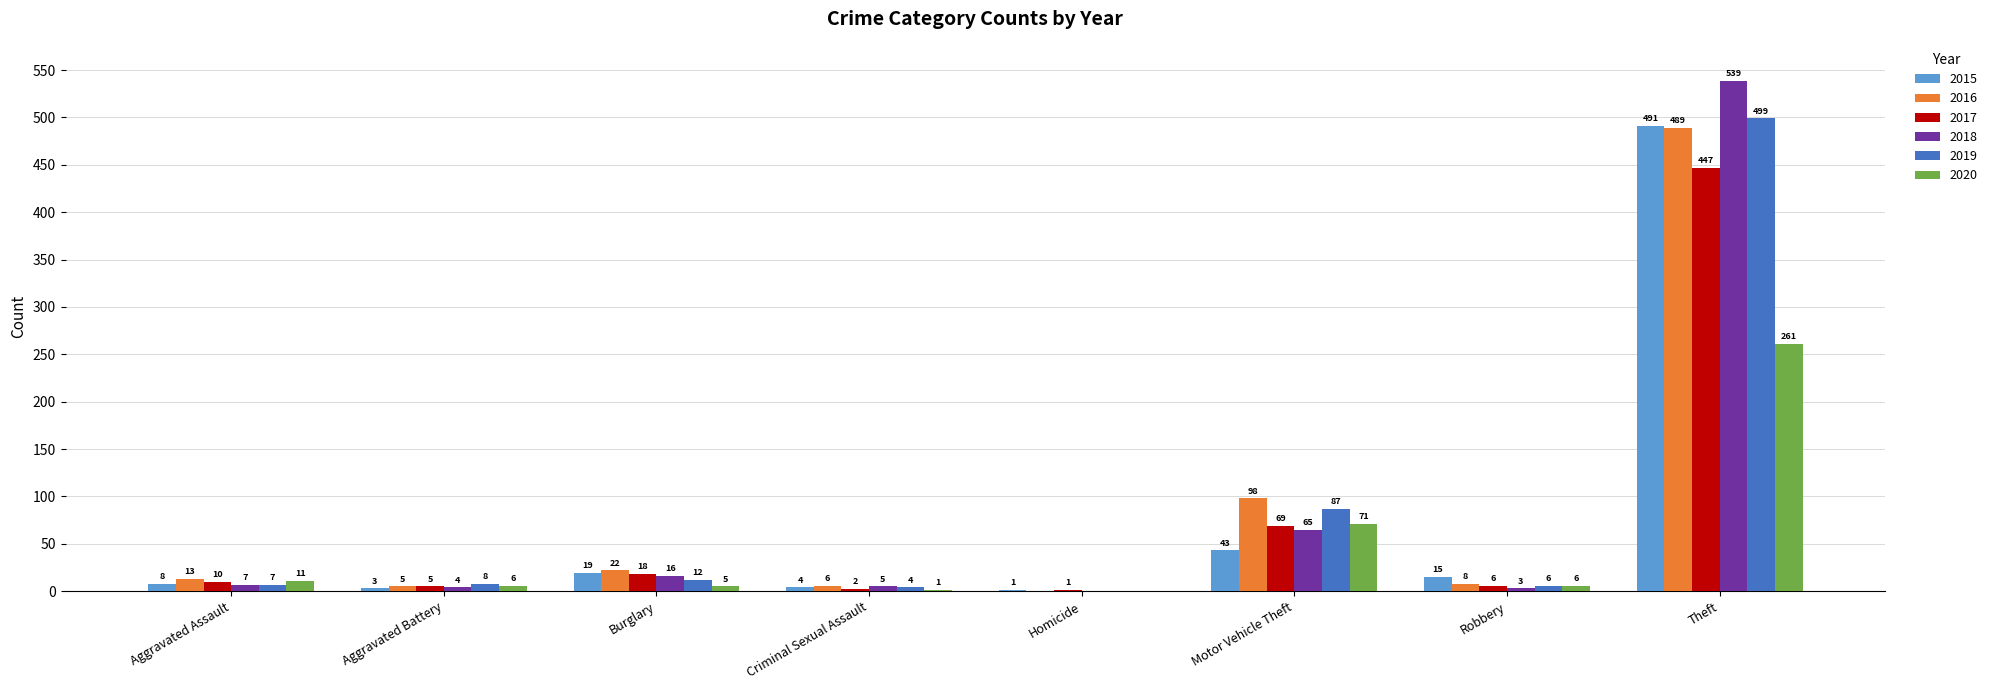

Between Aggravated Battery and Robbery, which series saw the biggest shift?

2015